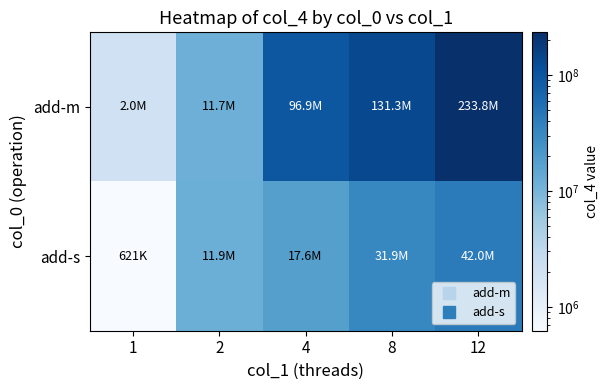

What is the spread (max minus min) of values at 8?

99395650